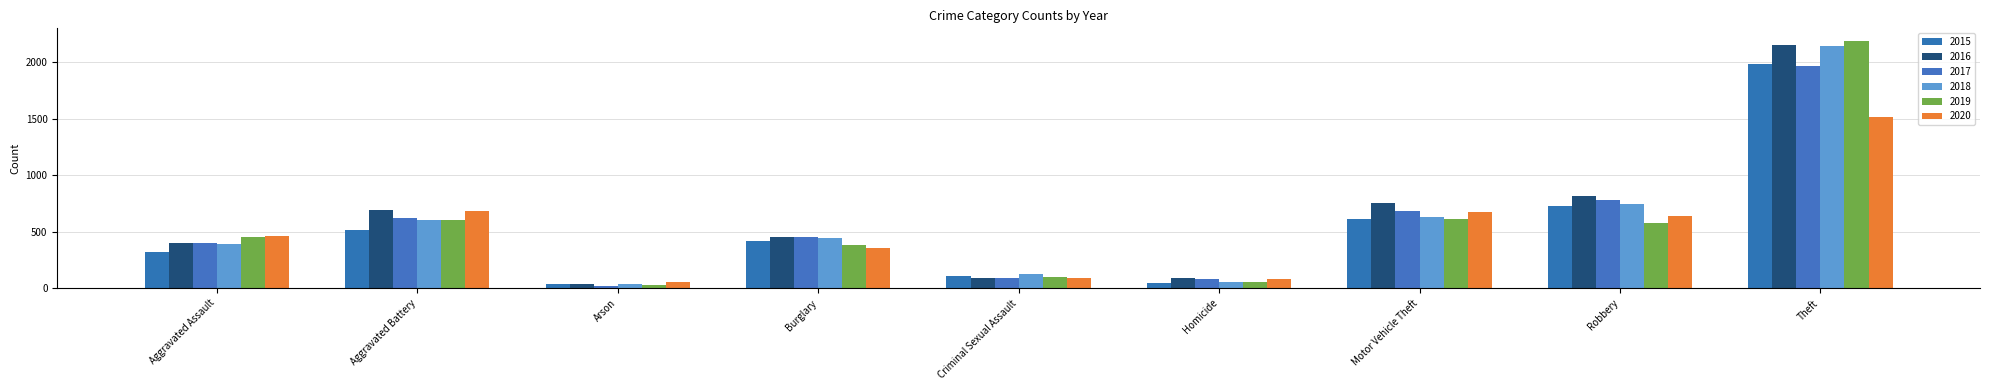

Between Aggravated Battery and Robbery, which series saw the biggest shift?

2015